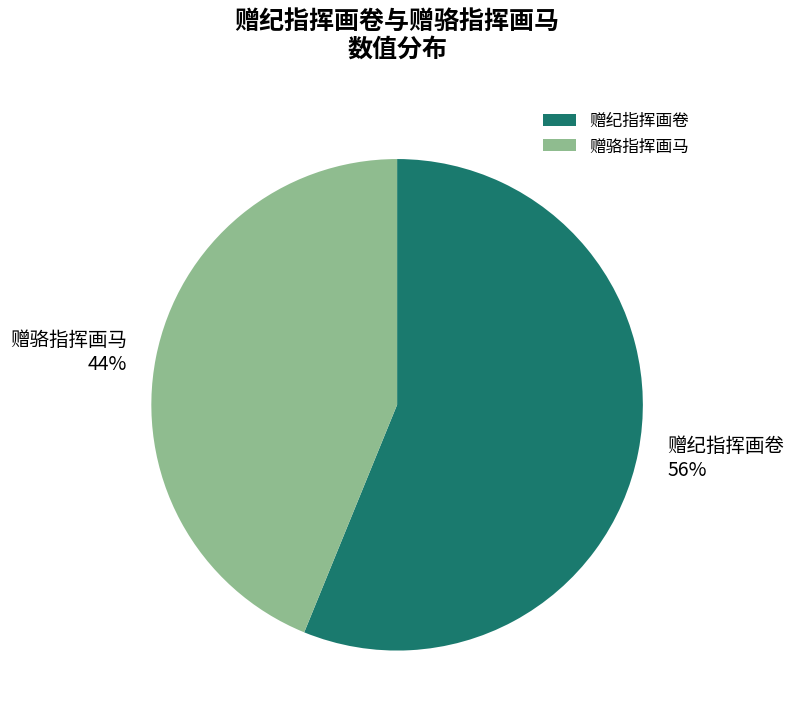

What is the majority slice?

赠纪指挥画卷